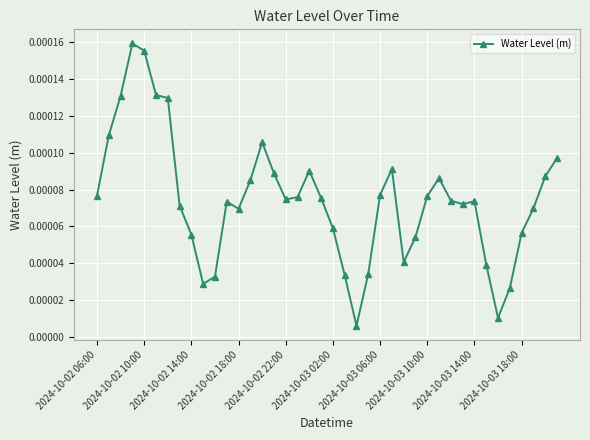

True or false: there are more than 2 points higher than both neighbors.

True